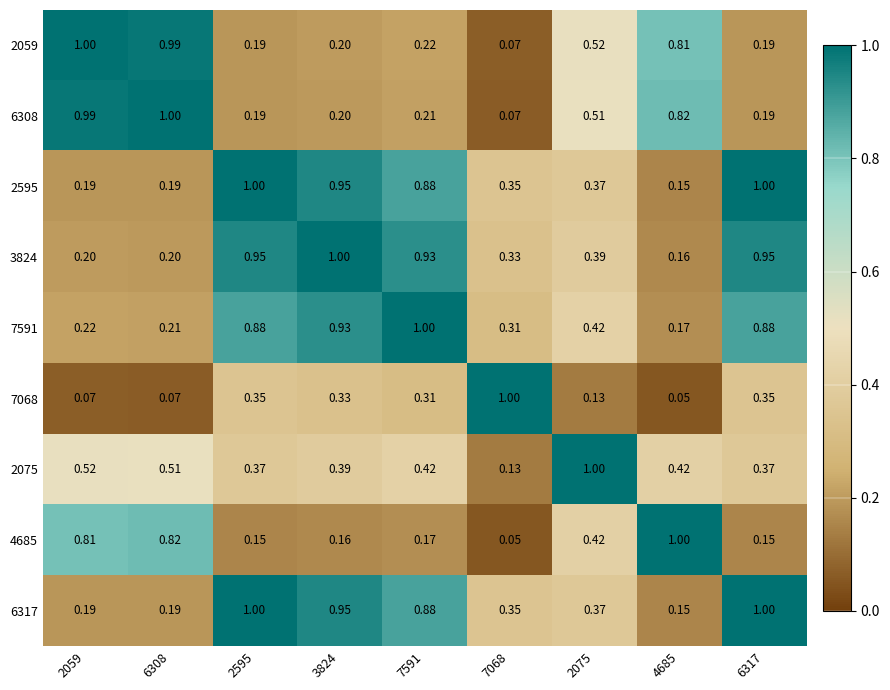

Is the value of 4685 at 2075 greater than the value of 6308 at 2595?

Yes